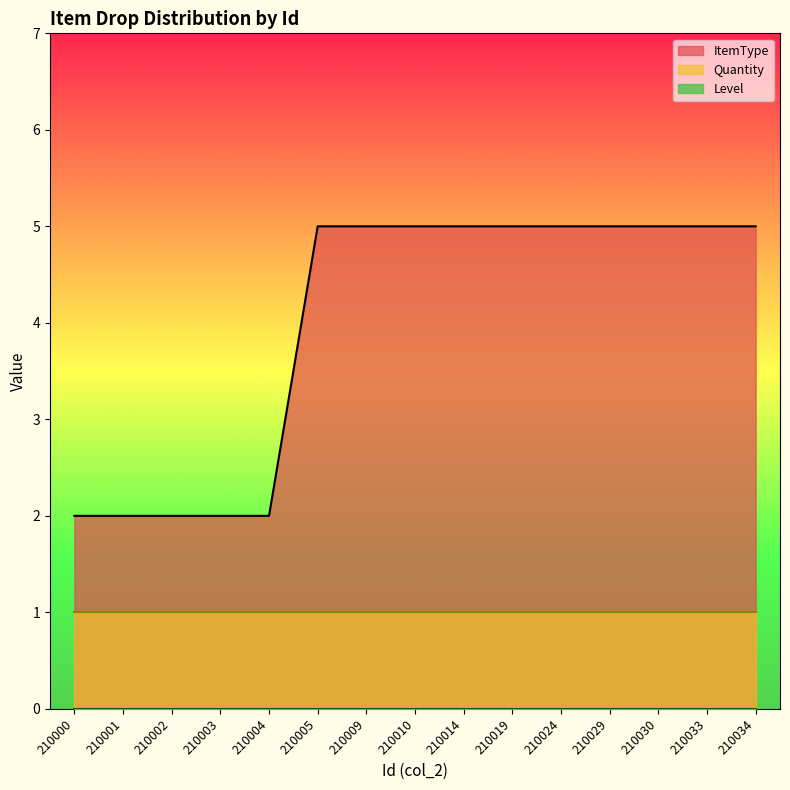

Reading left to right, extract all data points from this chart.

ItemType: 210000=2	210001=2	210002=2	210003=2	210004=2	210005=5	210009=5	210010=5	210014=5	210019=5	210024=5	210029=5	210030=5	210033=5	210034=5
Quantity: 210000=1	210001=1	210002=1	210003=1	210004=1	210005=1	210009=1	210010=1	210014=1	210019=1	210024=1	210029=1	210030=1	210033=1	210034=1
Level: 210000=0	210001=0	210002=0	210003=0	210004=0	210005=0	210009=0	210010=0	210014=0	210019=0	210024=0	210029=0	210030=0	210033=0	210034=0